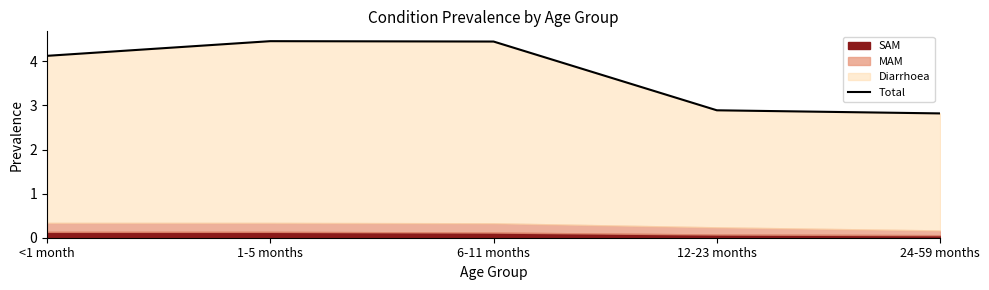

What is the maximum value shown in the chart?

4.5